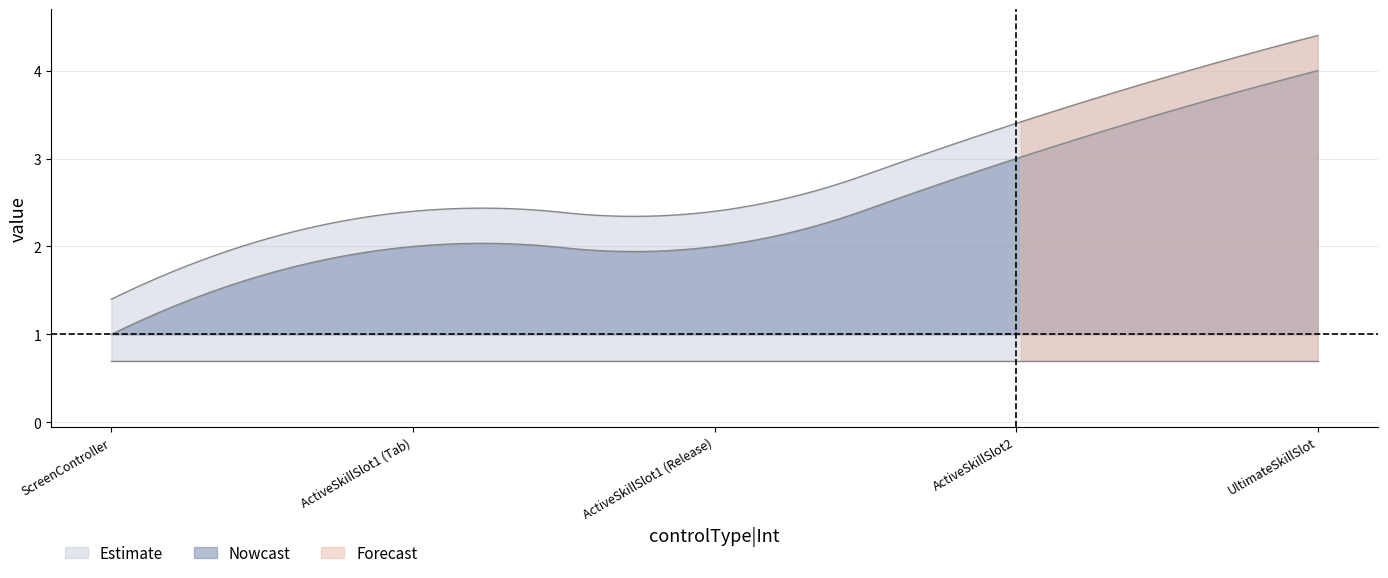

At how many categories does at least one series exceed 1?

4